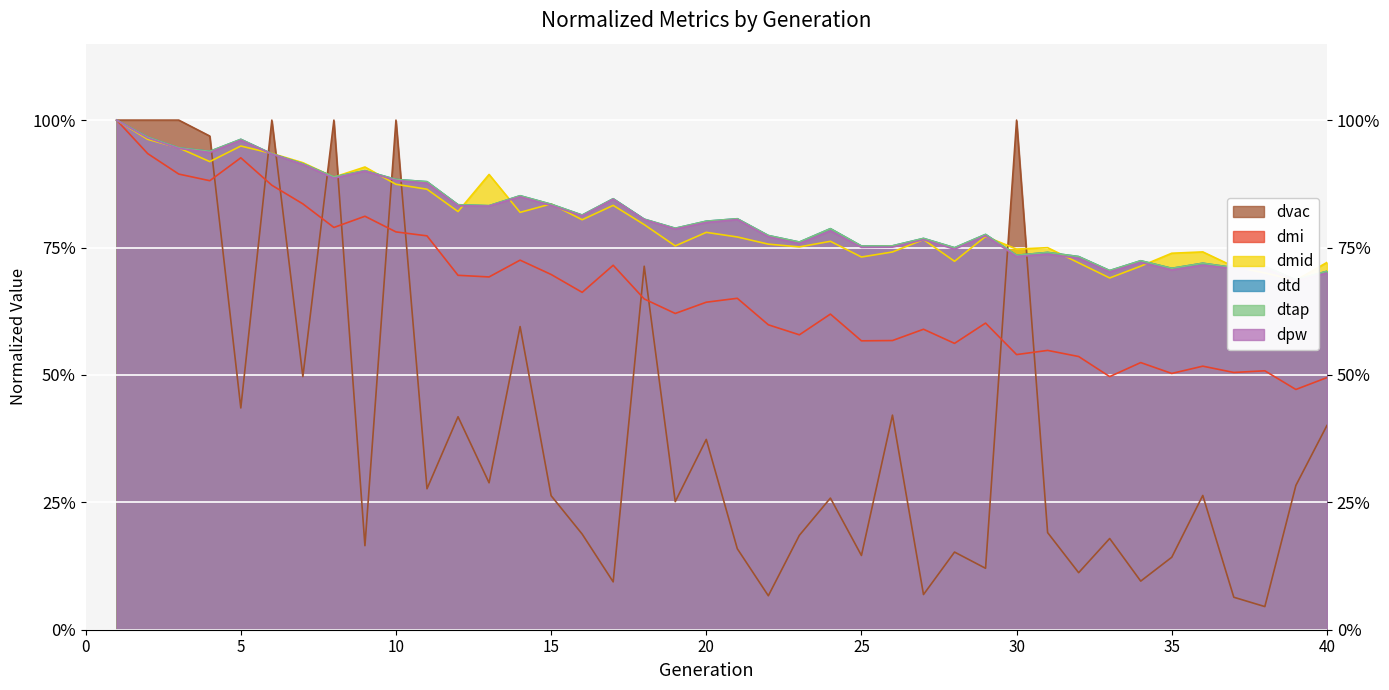

Is it true that dtd equals 0.6 at 3?

False